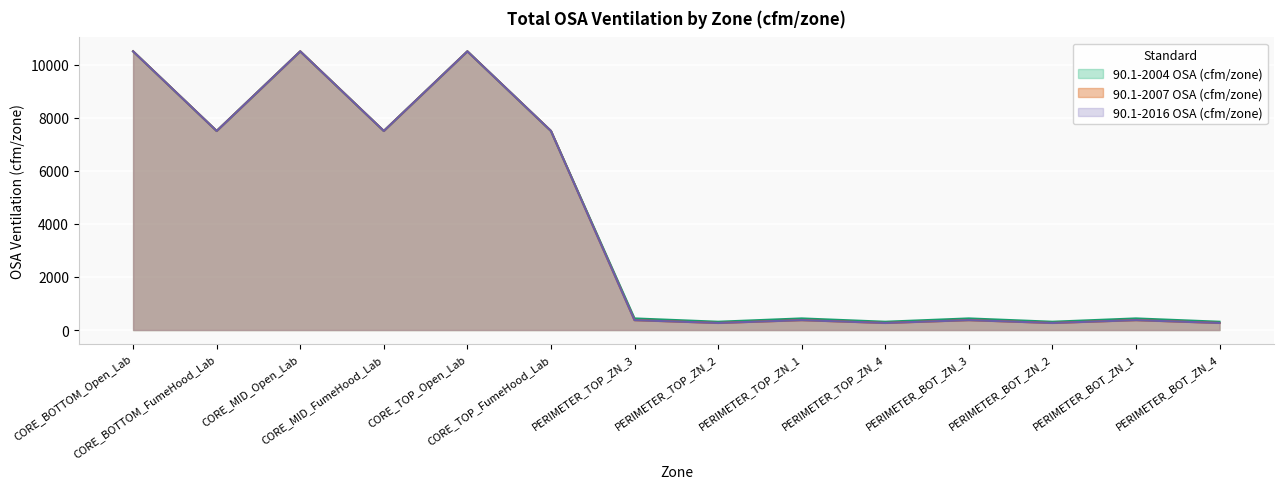

What is the label of the 7th point from the left?

PERIMETER_TOP_ZN_3